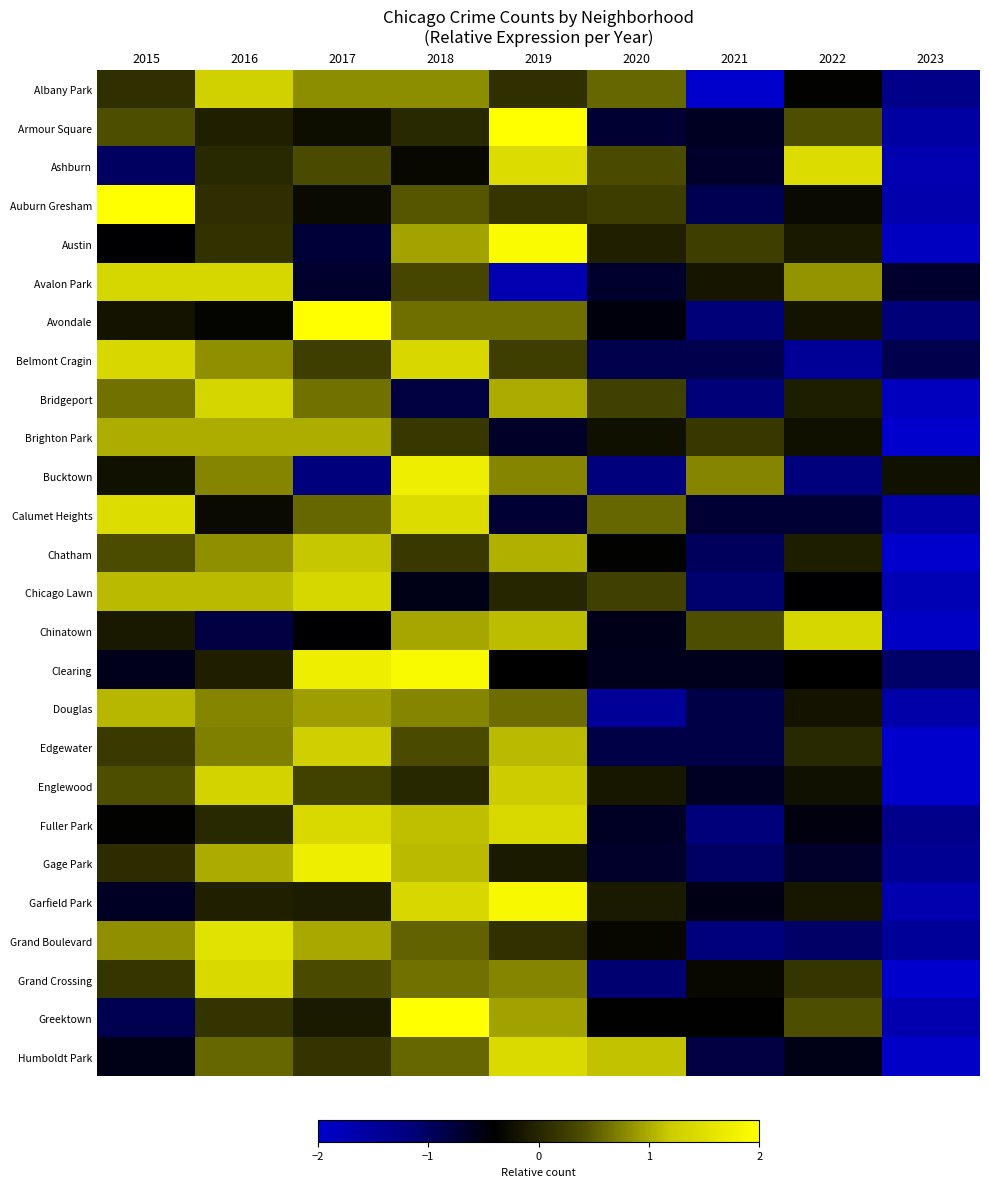

Reading left to right, what are all the values shown in this chart?

Albany Park: 2015=0.1	2016=1.3	2017=0.8	2018=0.8	2019=0.1	2020=0.6	2021=-2.0	2022=-0.4	2023=-1.3
Armour Square: 2015=0.4	2016=-0.1	2017=-0.2	2018=0.0	2019=2.3	2020=-0.7	2021=-0.6	2022=0.4	2023=-1.6
Ashburn: 2015=-1.0	2016=0.0	2017=0.4	2018=-0.3	2019=1.4	2020=0.4	2021=-0.7	2022=1.4	2023=-1.7
Auburn Gresham: 2015=2.2	2016=0.1	2017=-0.3	2018=0.5	2019=0.2	2020=0.2	2021=-0.9	2022=-0.3	2023=-1.7
Austin: 2015=-0.4	2016=0.1	2017=-0.8	2018=0.9	2019=1.9	2020=-0.1	2021=0.3	2022=-0.1	2023=-1.9
Avalon Park: 2015=1.4	2016=1.4	2017=-0.7	2018=0.3	2019=-1.7	2020=-0.7	2021=-0.2	2022=0.9	2023=-0.7
Avondale: 2015=-0.2	2016=-0.3	2017=2.3	2018=0.6	2019=0.6	2020=-0.5	2021=-1.2	2022=-0.2	2023=-1.2
Belmont Cragin: 2015=1.4	2016=0.8	2017=0.3	2018=1.4	2019=0.3	2020=-0.9	2021=-0.9	2022=-1.4	2023=-0.9
Bridgeport: 2015=0.6	2016=1.3	2017=0.6	2018=-0.8	2019=1.0	2020=0.3	2021=-1.1	2022=-0.1	2023=-1.9
Brighton Park: 2015=1.0	2016=1.0	2017=1.0	2018=0.2	2019=-0.6	2020=-0.2	2021=0.2	2022=-0.2	2023=-2.3
Bucktown: 2015=-0.2	2016=0.8	2017=-1.2	2018=1.7	2019=0.8	2020=-1.2	2021=0.8	2022=-1.2	2023=-0.2
Calumet Heights: 2015=1.4	2016=-0.3	2017=0.6	2018=1.4	2019=-0.7	2020=0.6	2021=-0.7	2022=-0.7	2023=-1.6
Chatham: 2015=0.4	2016=0.8	2017=1.2	2018=0.2	2019=1.0	2020=-0.4	2021=-1.0	2022=-0.1	2023=-2.2
Chicago Lawn: 2015=1.1	2016=1.1	2017=1.4	2018=-0.5	2019=0.0	2020=0.3	2021=-1.1	2022=-0.4	2023=-1.8
Chinatown: 2015=-0.1	2016=-0.8	2017=-0.4	2018=1.0	2019=1.1	2020=-0.5	2021=0.4	2022=1.4	2023=-1.9
Clearing: 2015=-0.6	2016=-0.1	2017=1.7	2018=1.9	2019=-0.4	2020=-0.6	2021=-0.6	2022=-0.4	2023=-1.1
Douglas: 2015=1.1	2016=0.8	2017=0.9	2018=0.8	2019=0.6	2020=-1.5	2021=-0.8	2022=-0.2	2023=-1.6
Edgewater: 2015=0.2	2016=0.7	2017=1.3	2018=0.4	2019=1.1	2020=-0.8	2021=-0.8	2022=0.0	2023=-2.0
Englewood: 2015=0.4	2016=1.3	2017=0.3	2018=0.0	2019=1.2	2020=-0.2	2021=-0.6	2022=-0.2	2023=-2.3
Fuller Park: 2015=-0.4	2016=0.0	2017=1.4	2018=1.1	2019=1.4	2020=-0.6	2021=-1.2	2022=-0.5	2023=-1.3
Gage Park: 2015=0.1	2016=1.0	2017=1.7	2018=1.1	2019=-0.1	2020=-0.7	2021=-1.0	2022=-0.7	2023=-1.4
Garfield Park: 2015=-0.6	2016=-0.1	2017=-0.1	2018=1.4	2019=1.9	2020=-0.1	2021=-0.5	2022=-0.2	2023=-1.7
Grand Boulevard: 2015=0.8	2016=1.5	2017=1.0	2018=0.5	2019=0.1	2020=-0.3	2021=-1.2	2022=-1.0	2023=-1.5
Grand Crossing: 2015=0.2	2016=1.4	2017=0.4	2018=0.6	2019=0.8	2020=-1.1	2021=-0.3	2022=0.2	2023=-2.1
Greektown: 2015=-0.9	2016=0.1	2017=-0.1	2018=2.0	2019=0.9	2020=-0.4	2021=-0.4	2022=0.4	2023=-1.7
Humboldt Park: 2015=-0.5	2016=0.6	2017=0.2	2018=0.6	2019=1.4	2020=1.1	2021=-0.8	2022=-0.5	2023=-1.9